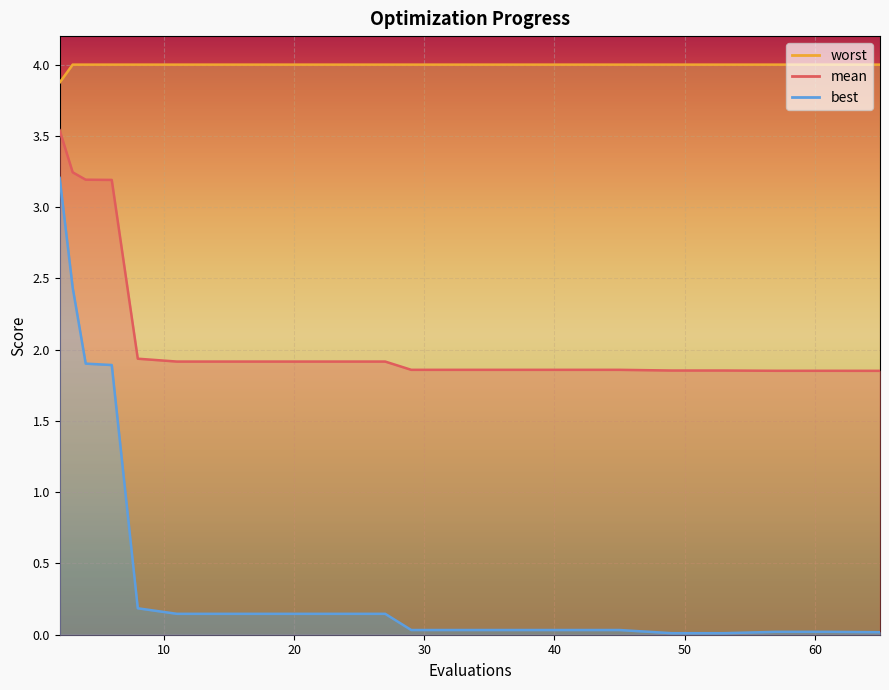

Is it true that worst equals 4.0 at 8?

True